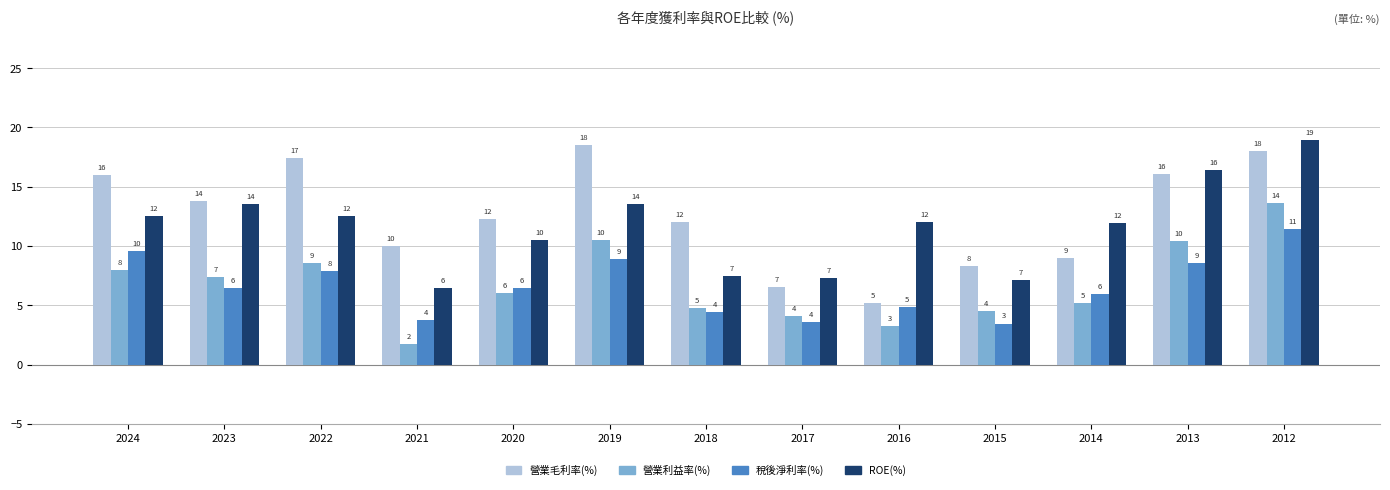

At which category is the sum across all series the highest?

2012